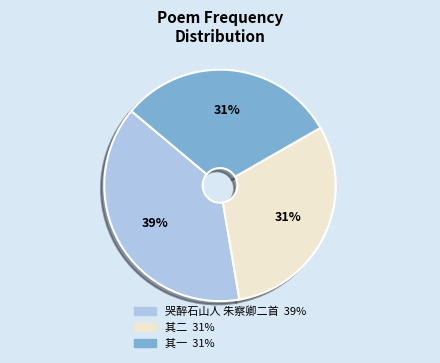

Is there a majority slice in this chart?

No